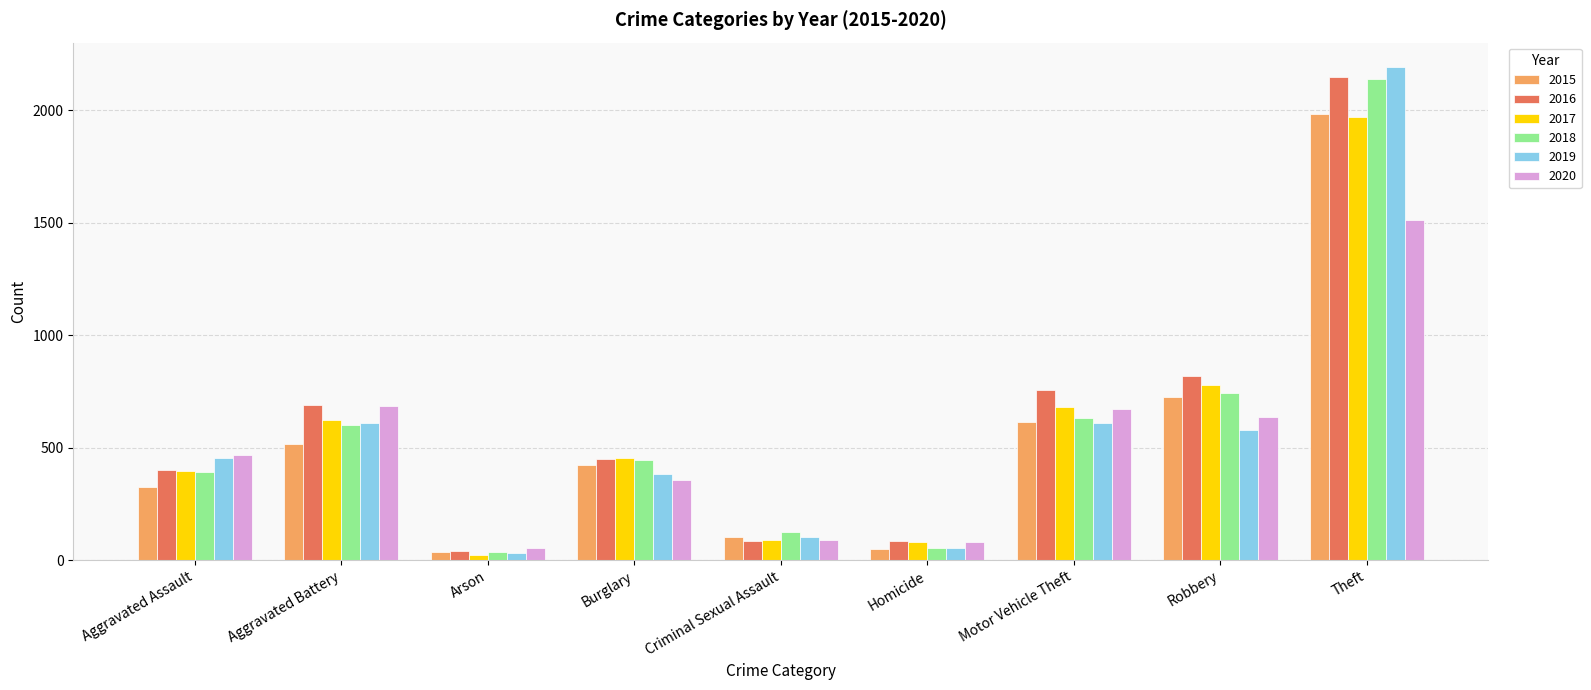

What are all the series names shown in the legend?

2015, 2016, 2017, 2018, 2019, 2020